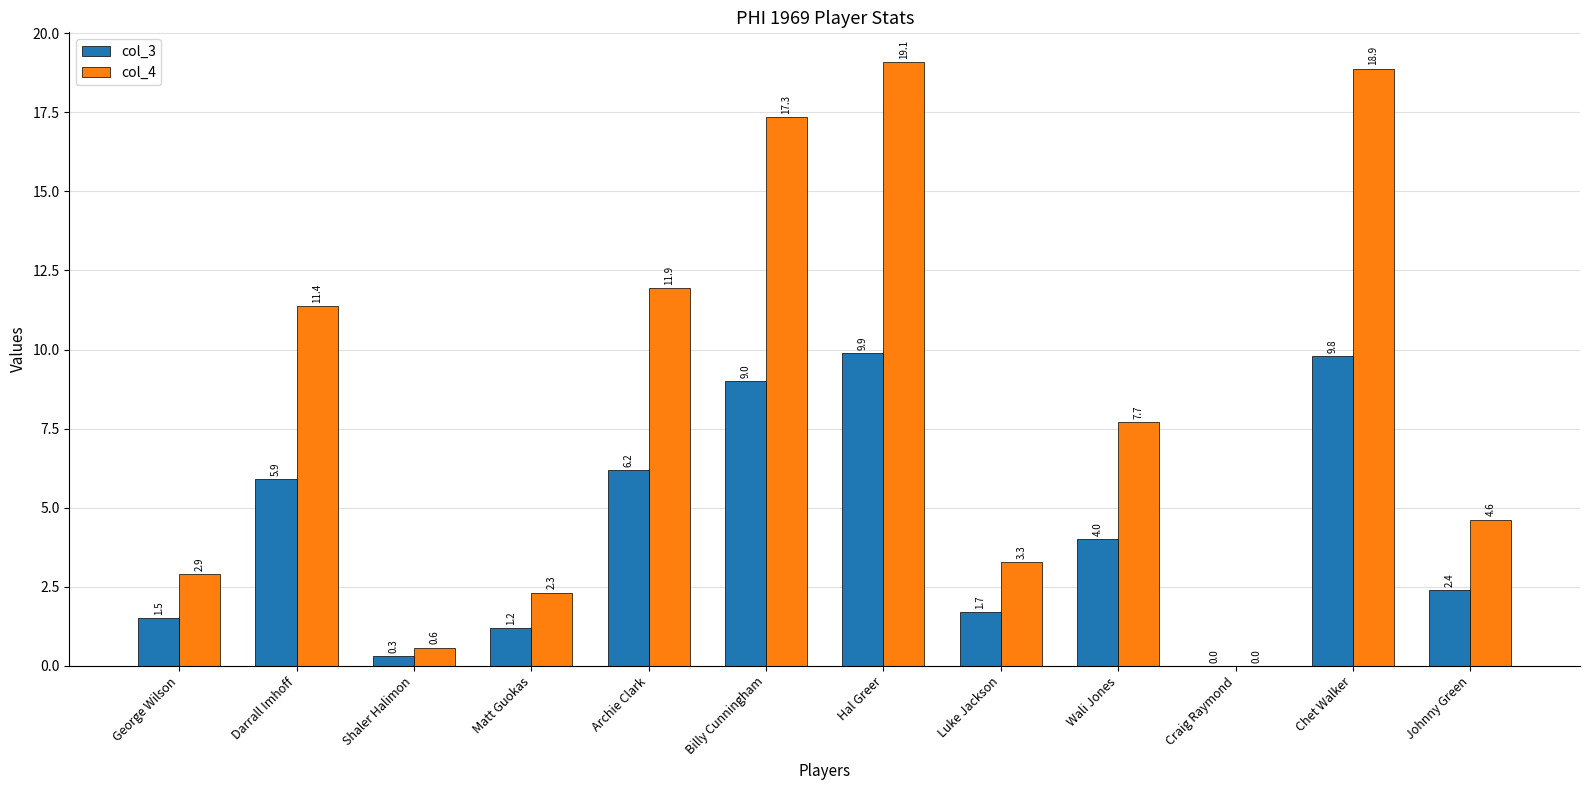

Which series has the largest total across all categories?

col_4